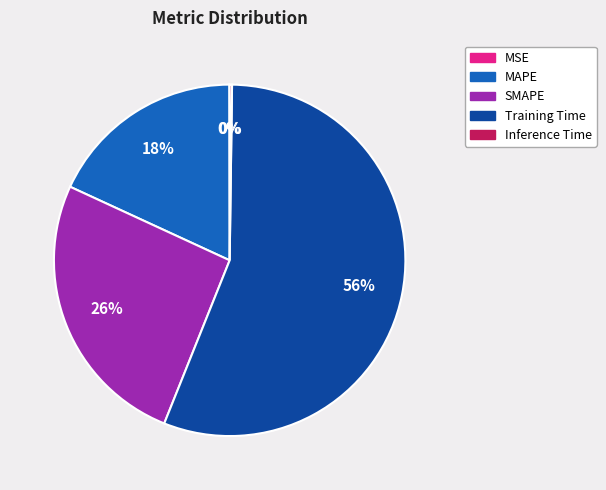

Combined, do MAPE and Training Time account for over 50%?

Yes